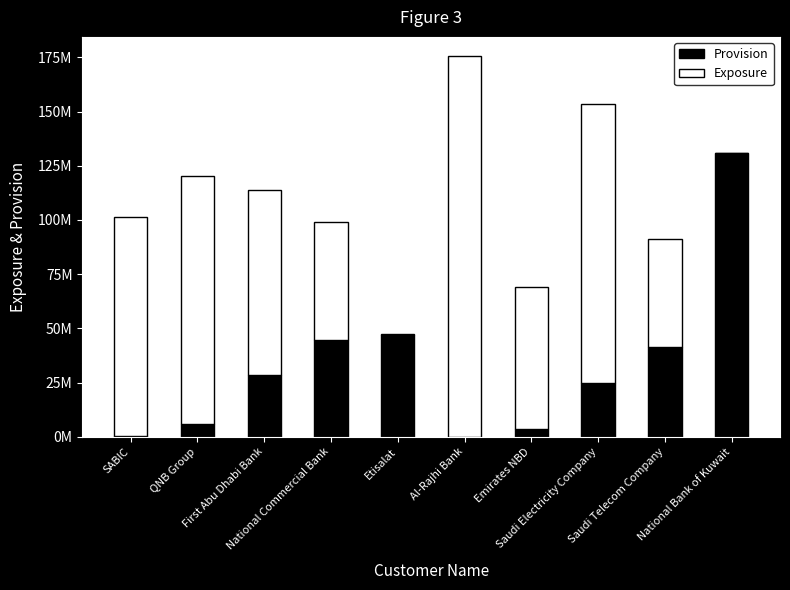

The Exposure series shows 85284315.8 at First Abu Dhabi Bank. True or false?

True